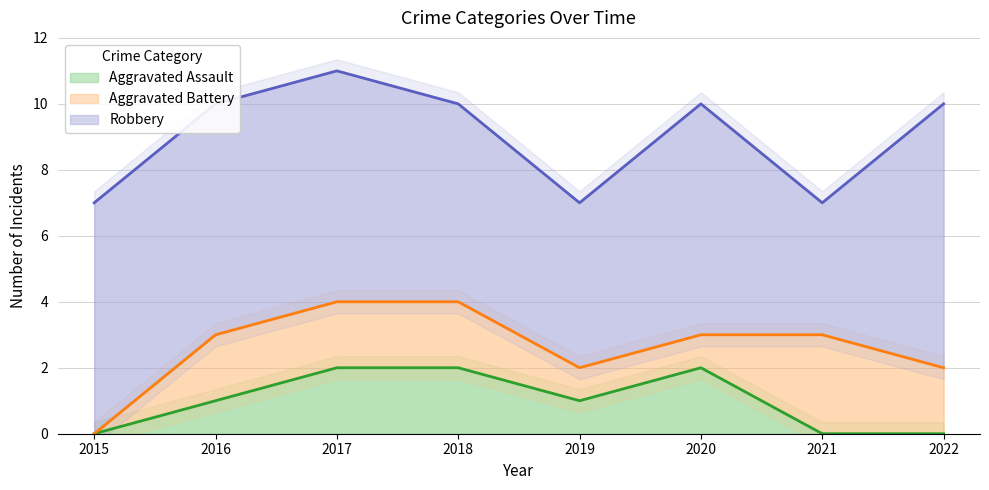

True or false: Aggravated Assault has a value of 2 at 2020.

True